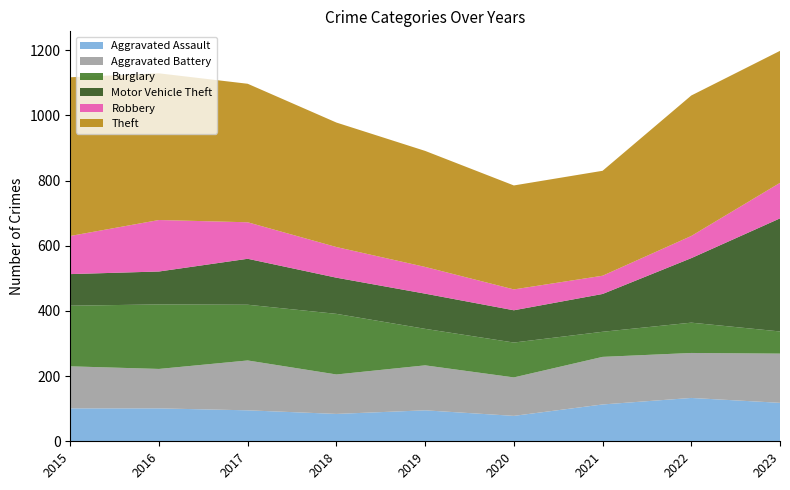

Reading right to left, transcribe all the data shown in this chart.

Aggravated Assault: 2023=118	2022=133	2021=113	2020=78	2019=95	2018=84	2017=95	2016=101	2015=101
Aggravated Battery: 2023=151	2022=138	2021=146	2020=118	2019=138	2018=121	2017=153	2016=121	2015=129
Burglary: 2023=68	2022=93	2021=77	2020=107	2019=112	2018=186	2017=171	2016=198	2015=186
Motor Vehicle Theft: 2023=347	2022=198	2021=116	2020=99	2019=108	2018=111	2017=141	2016=101	2015=97
Robbery: 2023=109	2022=68	2021=56	2020=64	2019=82	2018=94	2017=112	2016=158	2015=117
Theft: 2023=405	2022=431	2021=322	2020=319	2019=356	2018=382	2017=425	2016=450	2015=487